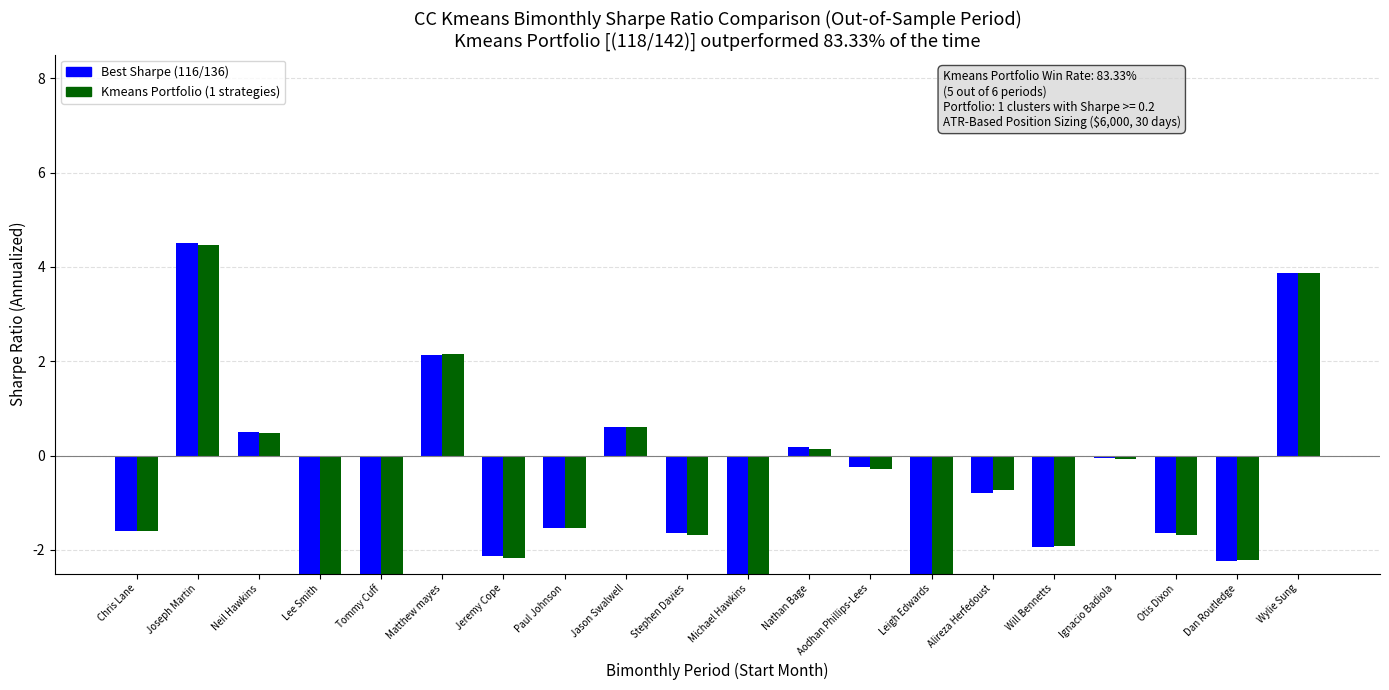

How many negative values does the Kmeans Portfolio (1 strategies) series have?

14